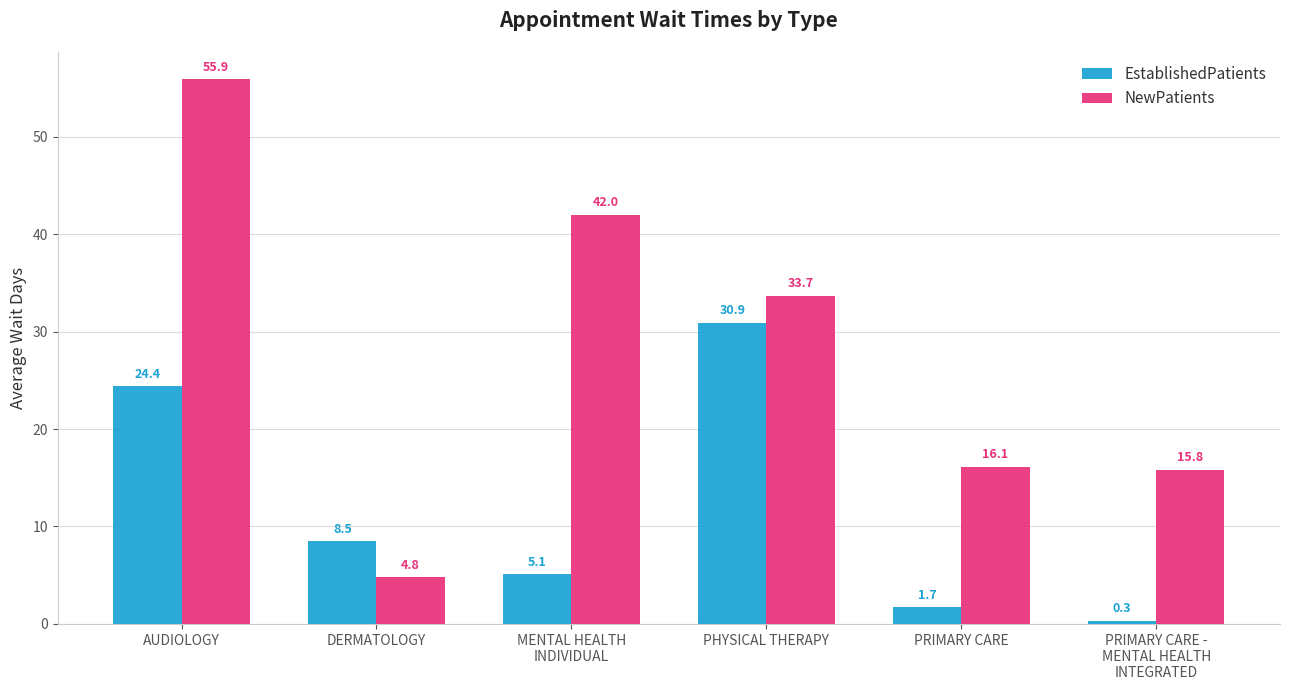

True or false: NewPatients has a value of 33.7 at PHYSICAL THERAPY.

True